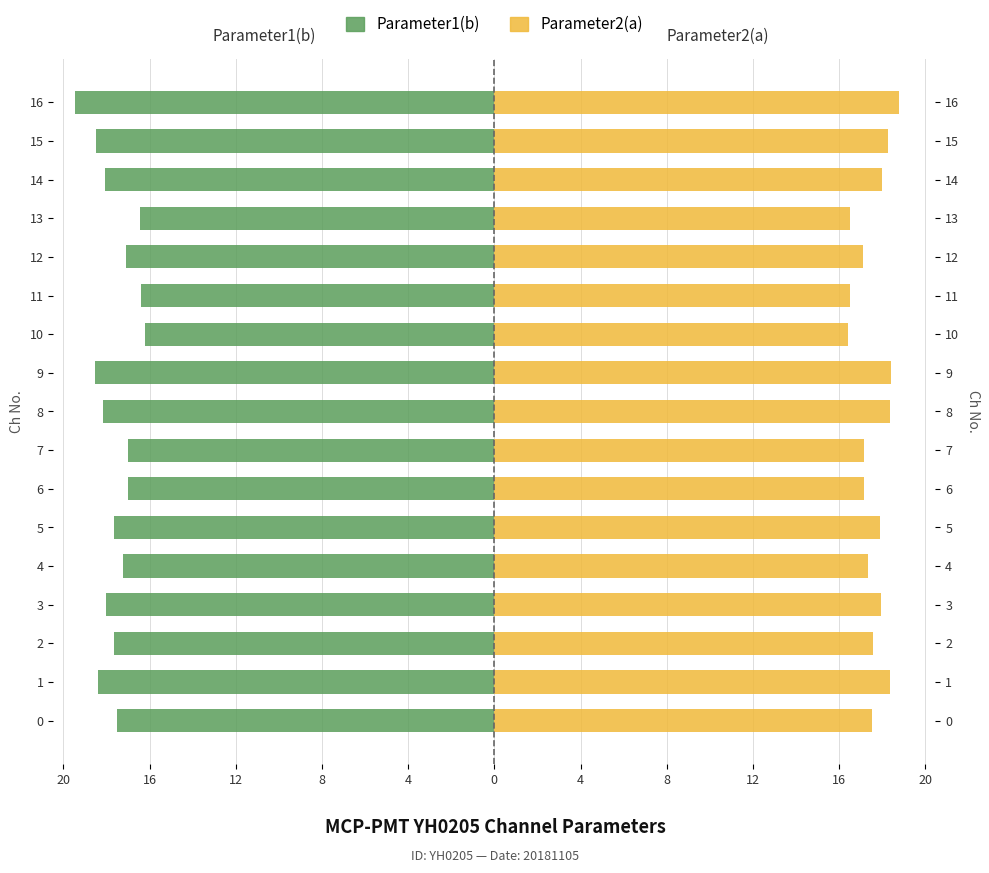

How many groups of bars are there?

17